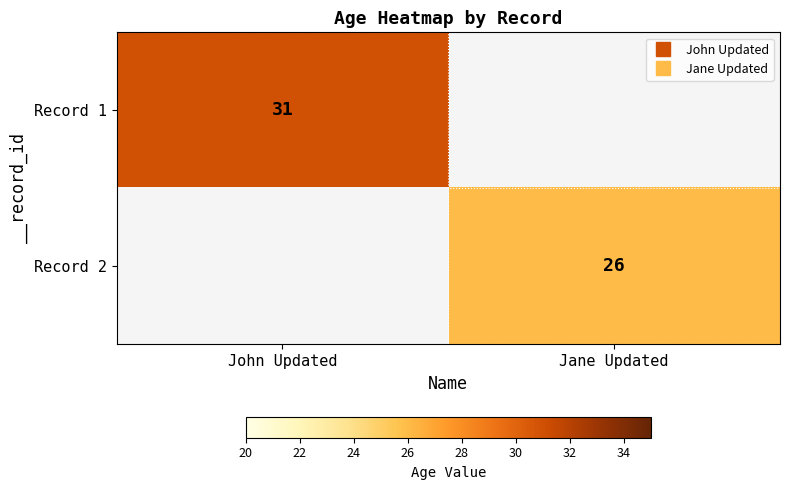

At Jane Updated, list the series in order from smallest to largest.

Record 1, Record 2